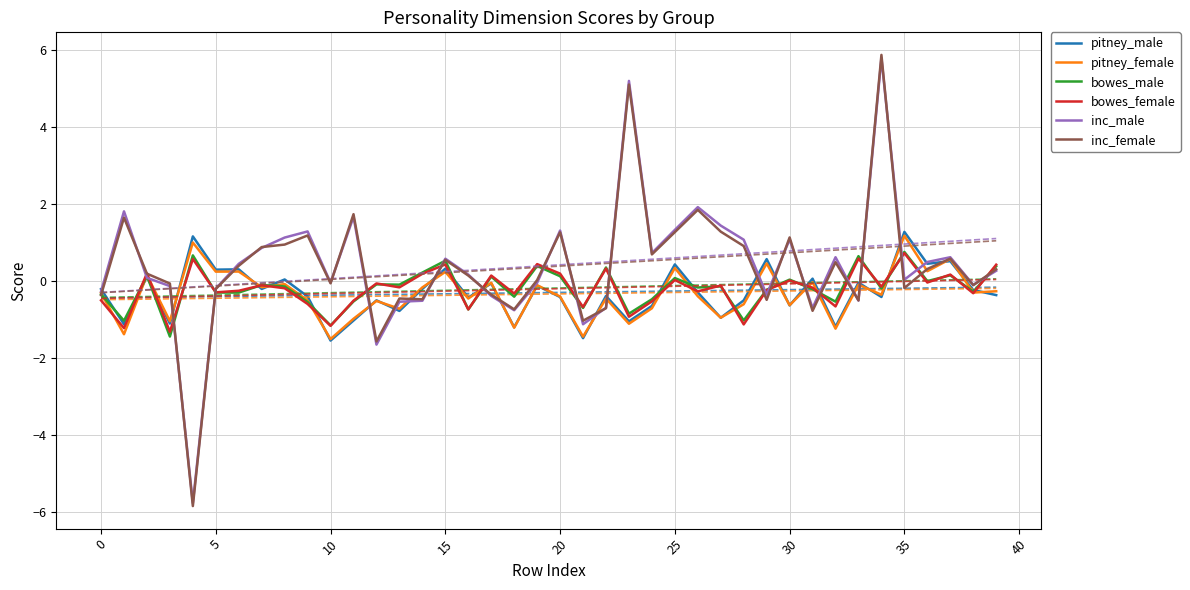

The value of bowes_male at 24 is -0.6. True or false?

False